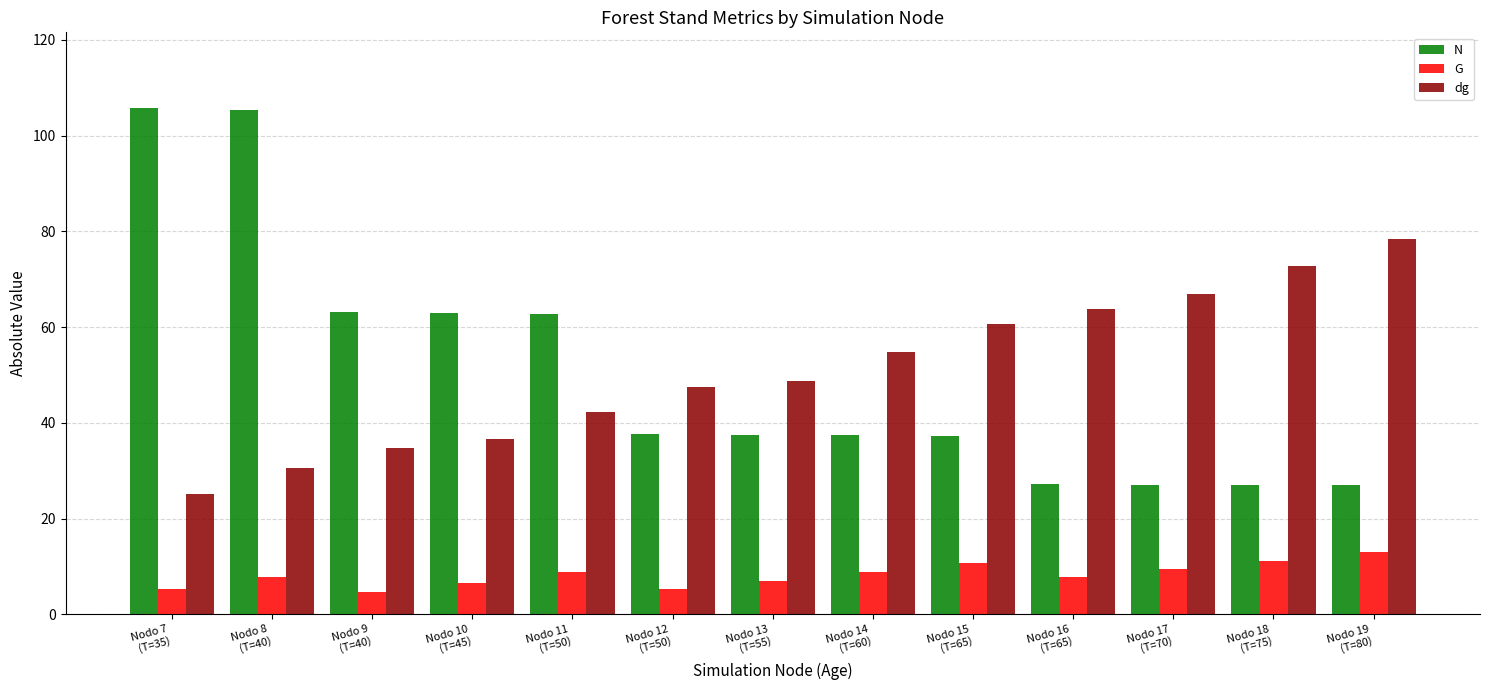

What is the difference between the maximum and minimum values in the G series?

8.4